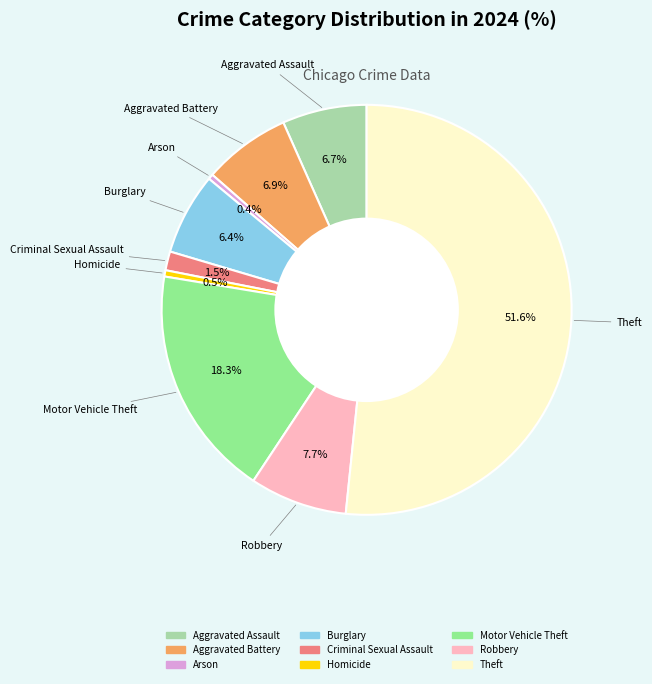

What is the largest slice in the pie chart?

Theft